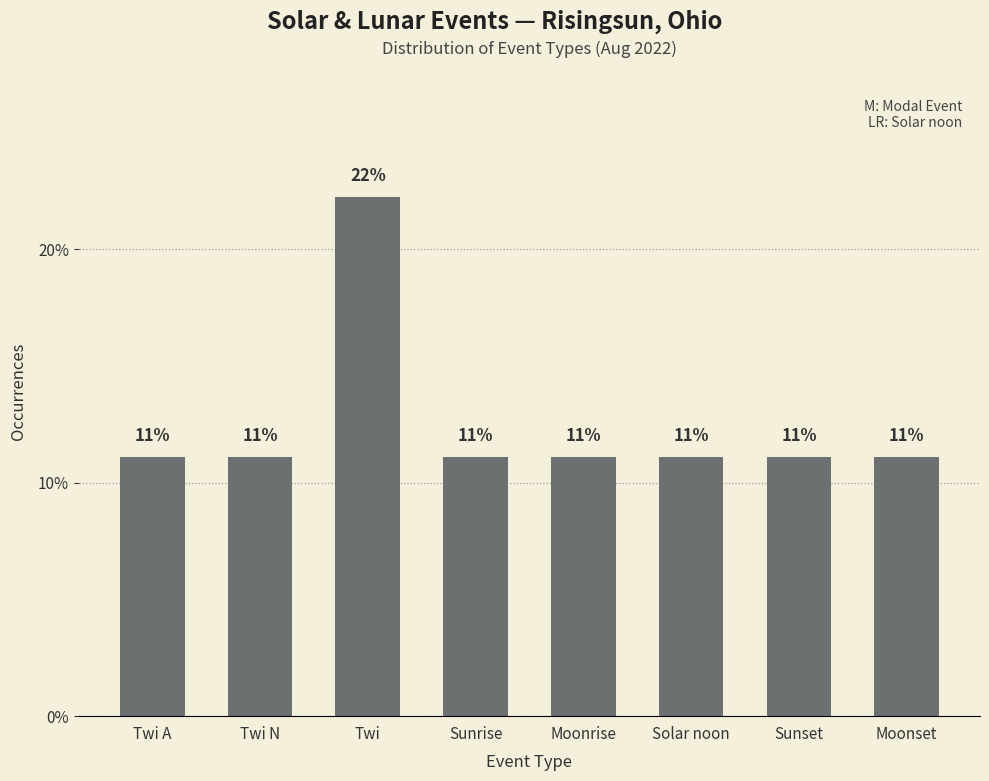

List the labels in order of value, largest first.

Twi, Twi A, Twi N, Sunrise, Moonrise, Solar noon, Sunset, Moonset